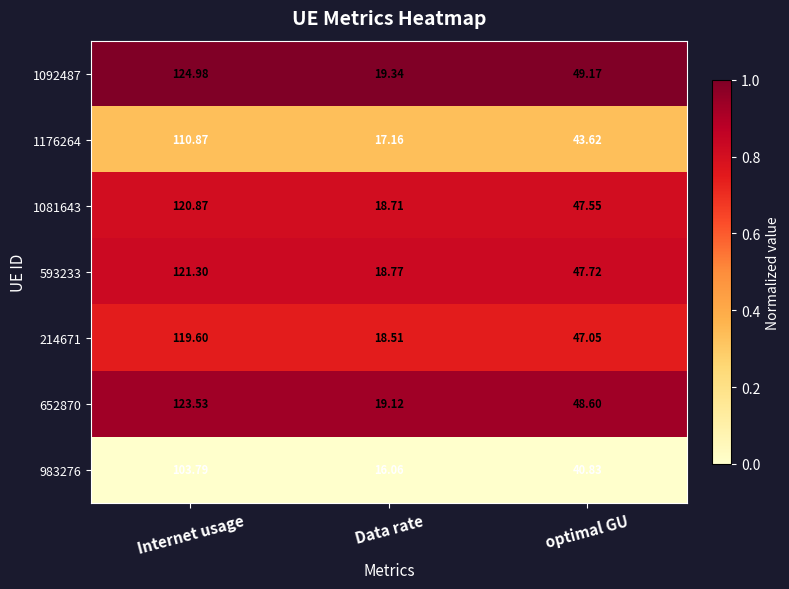

Which series has the largest range (max minus min)?

1092487